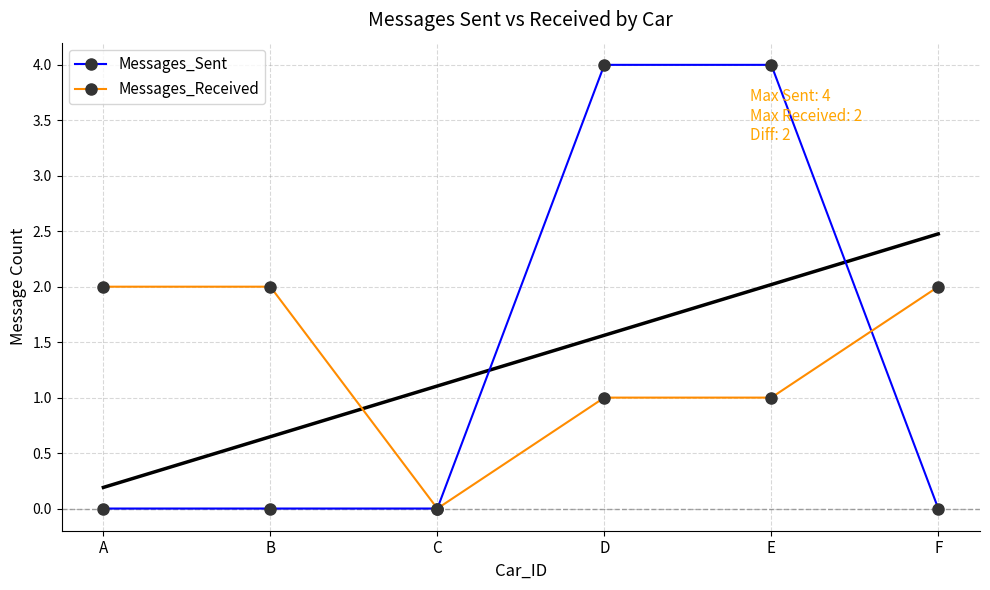

Reading left to right, extract all data points from this chart.

Messages_Sent: 0	0	0	4	4	0
Messages_Received: 2	2	0	1	1	2